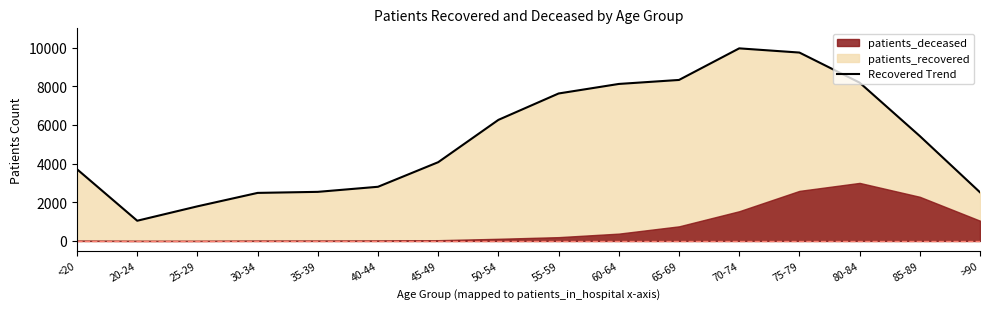

What is the difference between the values at 70-74 and <20?

6253